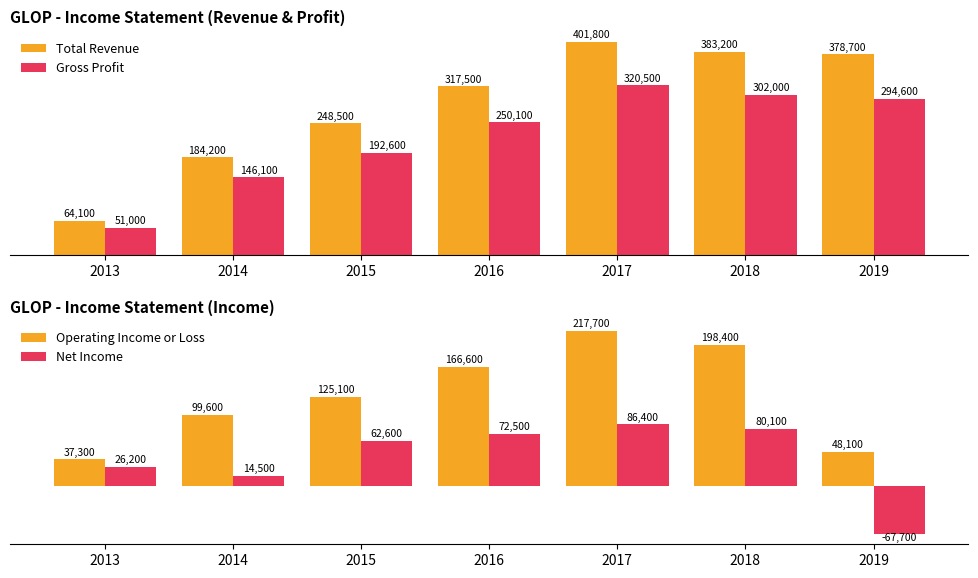

Reading right to left, what are all the values shown in this chart?

Total Revenue: 2019=378700	2018=383200	2017=401800	2016=317500	2015=248500	2014=184200	2013=64100
Gross Profit: 2019=294600	2018=302000	2017=320500	2016=250100	2015=192600	2014=146100	2013=51000
Operating Income or Loss: 2019=48100	2018=198400	2017=217700	2016=166600	2015=125100	2014=99600	2013=37300
Net Income: 2019=-67700	2018=80100	2017=86400	2016=72500	2015=62600	2014=14500	2013=26200